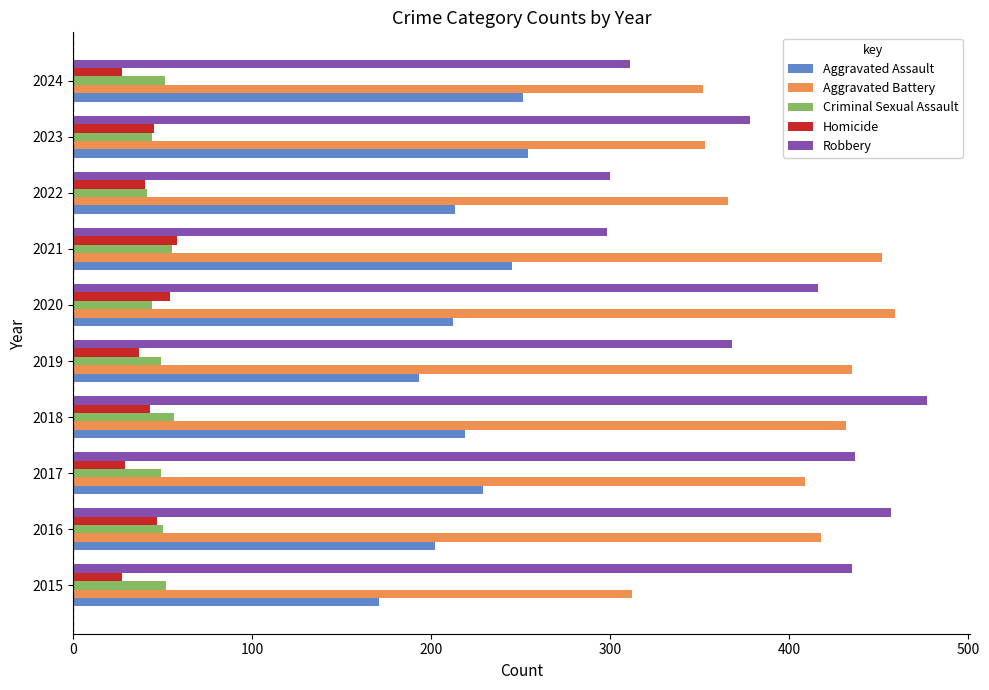

What is the average value of the Aggravated Battery series?

399